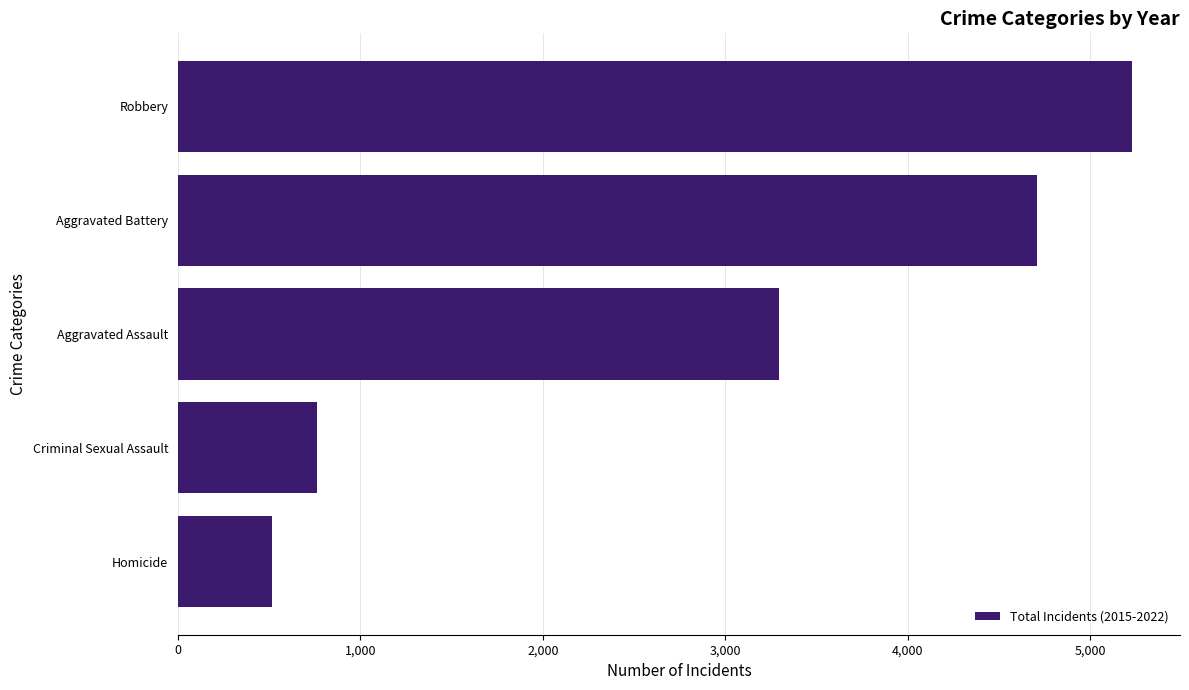

What is the maximum value shown in the chart?

5231